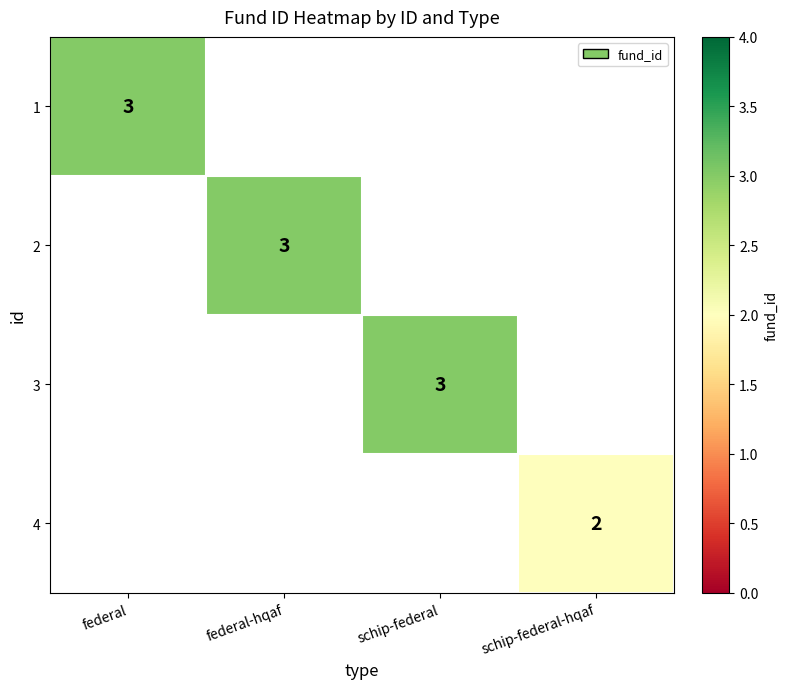

The value of 4 at schip-federal-hqaf is 2. True or false?

True